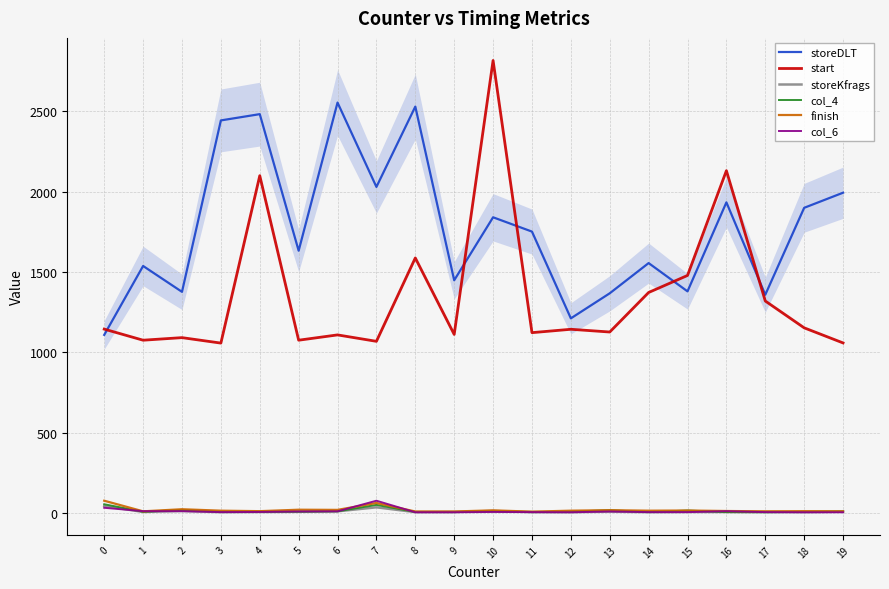

The storeKfrags series shows 5 at 3. True or false?

True